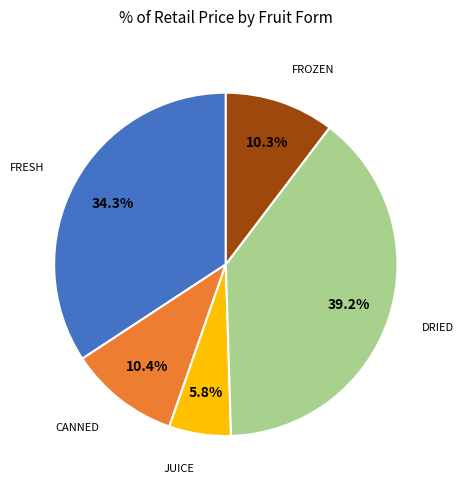

Does any single category account for the majority?

No